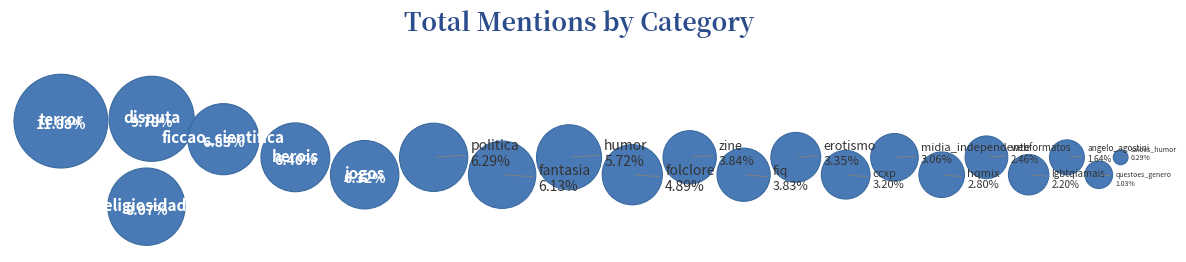

Rank the categories by value from lowest to highest.

saloes_humor, questoes_genero, angelo_agostini, lgbtqiamais, webformatos, hqmix, midia_independente, ccxp, erotismo, fiq, zine, folclore, humor, fantasia, politica, jogos, herois, ficcao_cientifica, religiosidade, disputa, terror